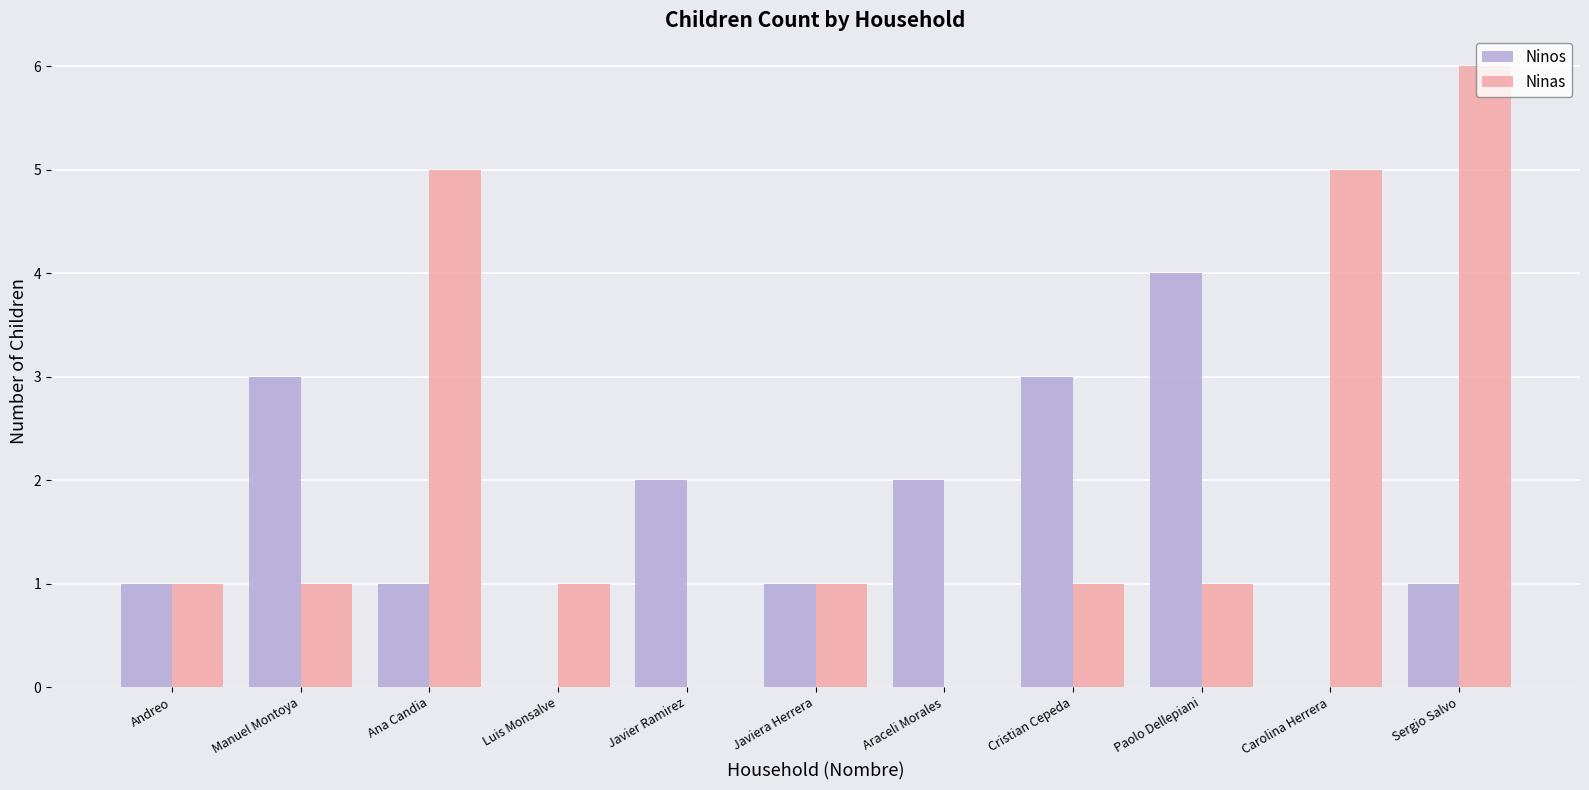

How many categories are shown in the chart?

11